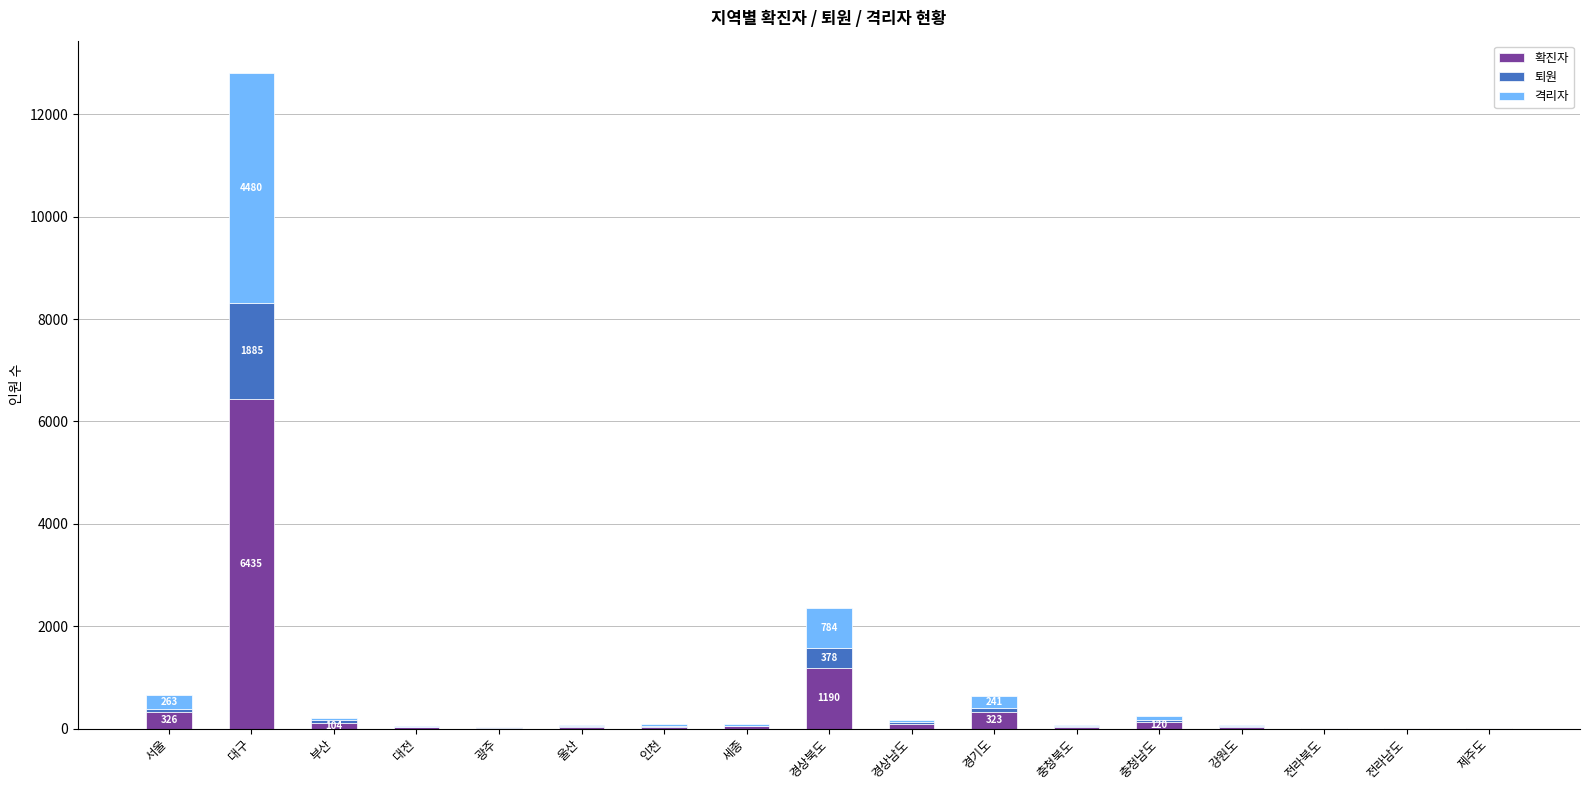

True or false: 확진자 has a value of 485 at 경상북도.

False